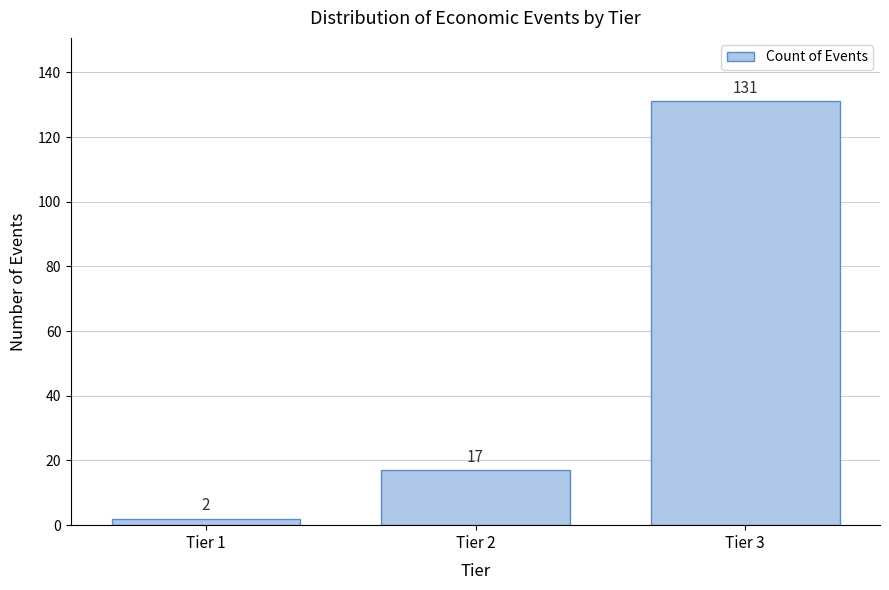

Reading left to right, extract all data points from this chart.

Tier 1=2	Tier 2=17	Tier 3=131